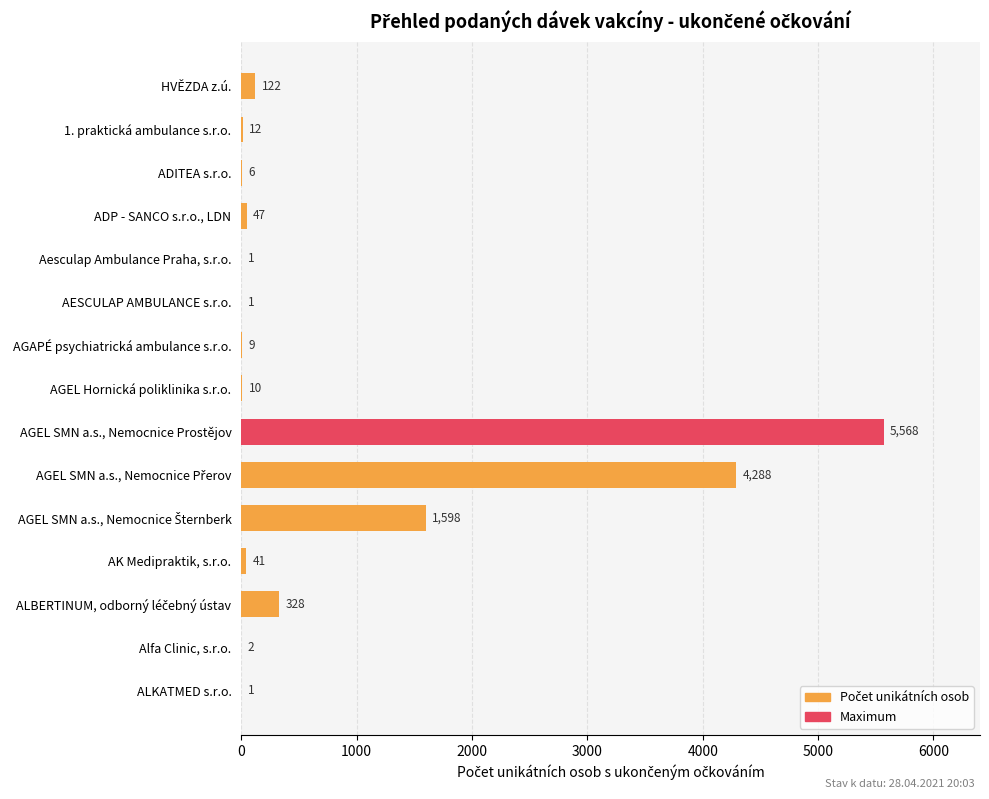

What is the greatest value displayed?

5568